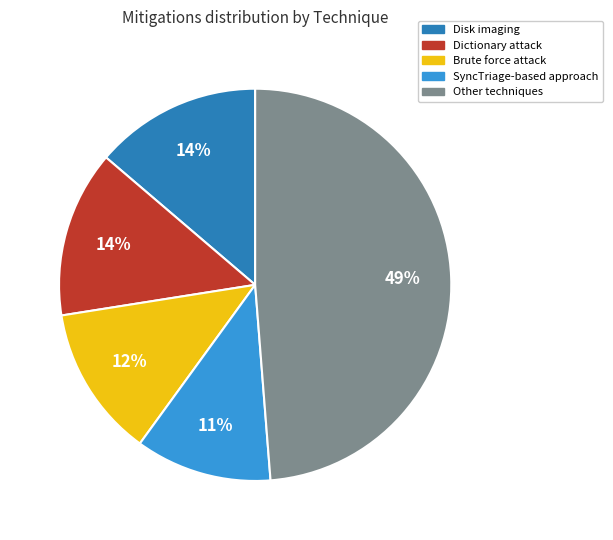

To the nearest percent, what is the average slice percentage?

20%